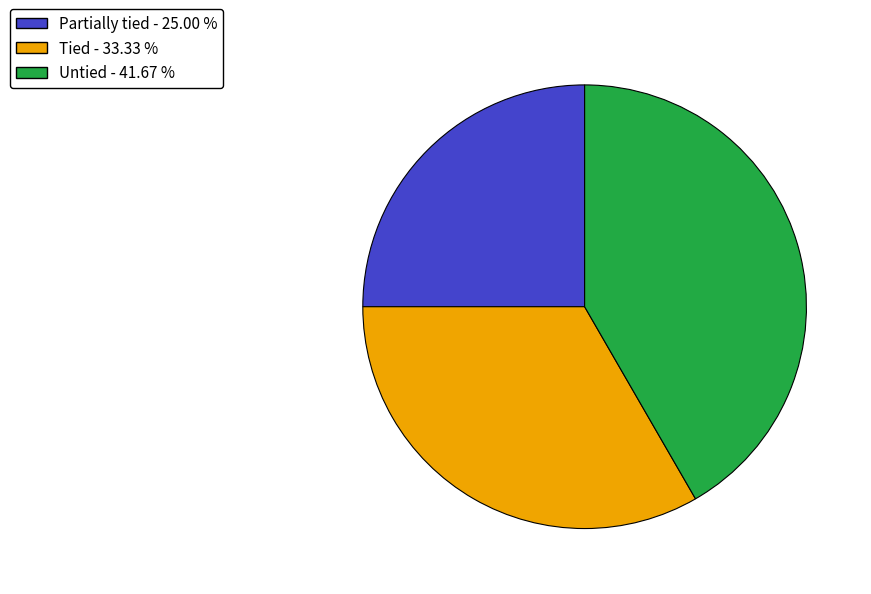

Do Partially tied and Tied together represent more than half of the pie?

Yes